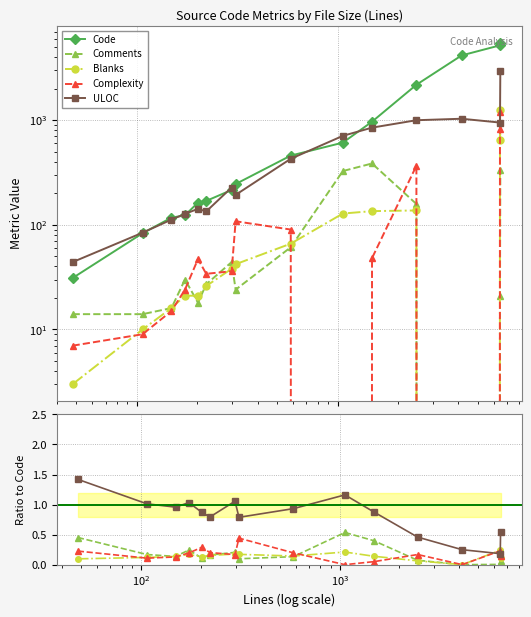

Where is the first local maximum for Blanks?

$\mathdefault{10^{3}}$